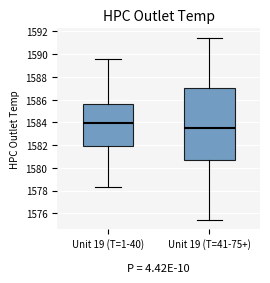

Reading left to right, transcribe this box plot: for each box, give where its median line is, the range the box spans, and where its two whiskers end, as read against the y-axis. The values are not printed on the chart, so give them approximately, as read against the axis.

Unit 19 (T=1-40): median 1584.0, box 1582.0 to 1585.6, whiskers 1578.4 to 1589.6
Unit 19 (T=41-75+): median 1583.4, box 1580.8 to 1587.0, whiskers 1575.4 to 1591.4